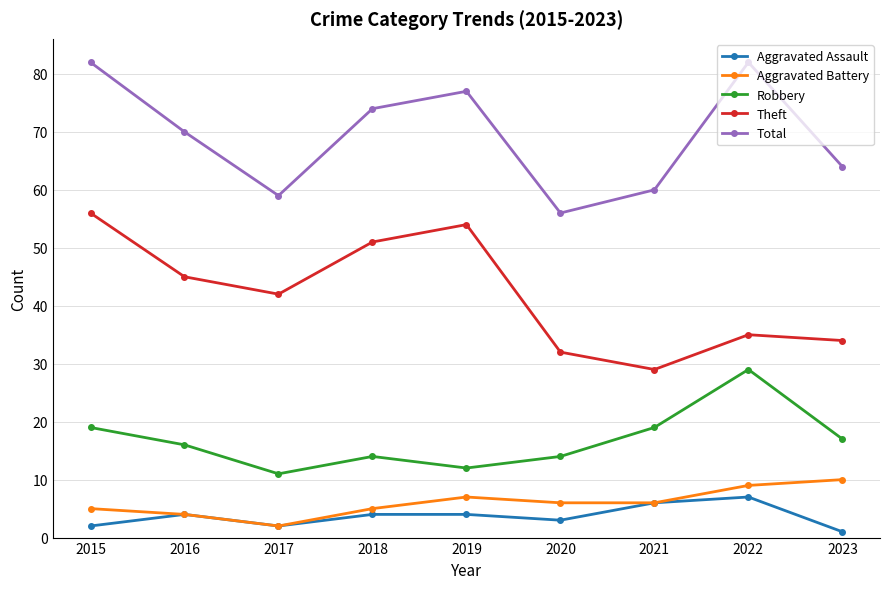

Count the number of data series in this chart.

5